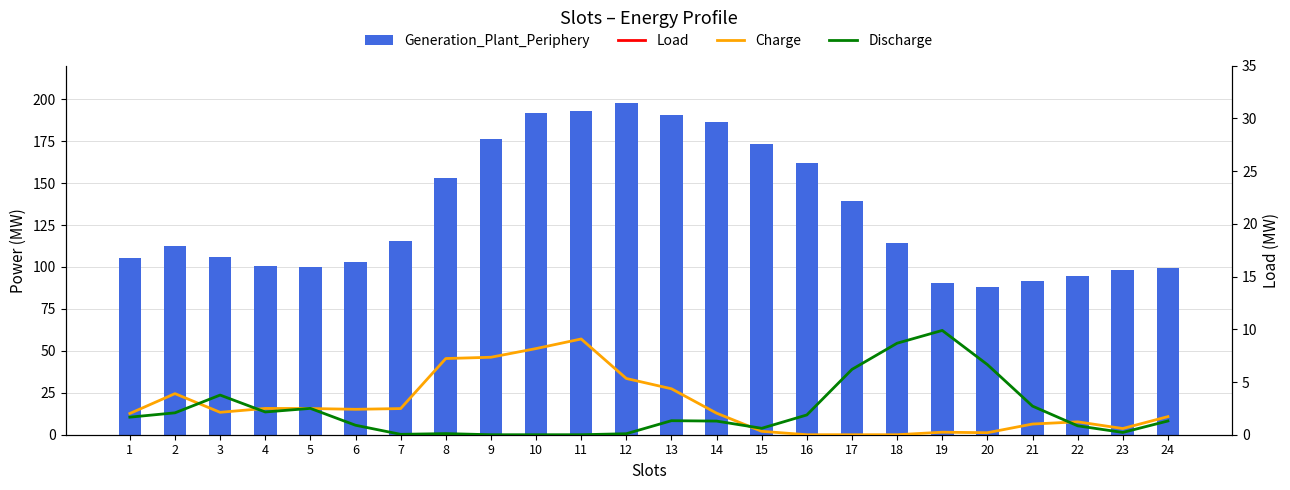

The value of Generation_Plant_Periphery at 13 is 88.0. True or false?

False